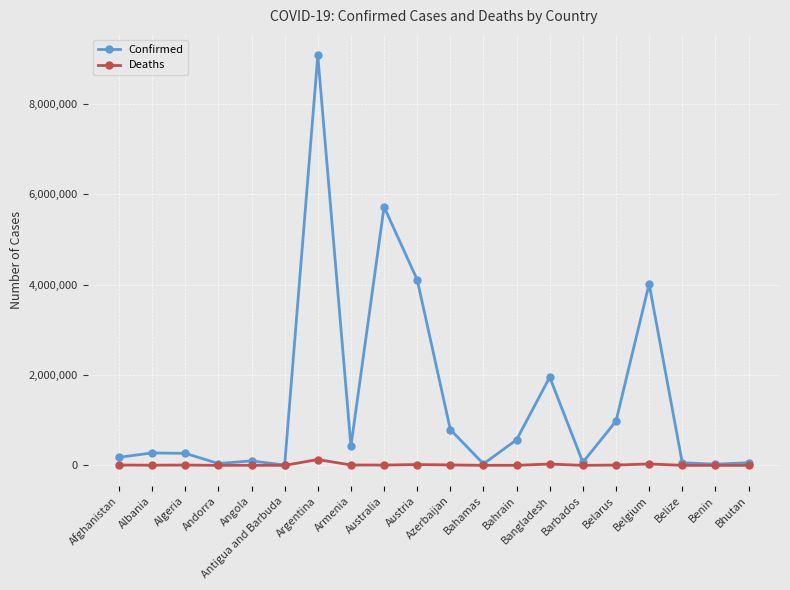

Which series has the largest range (max minus min)?

Confirmed